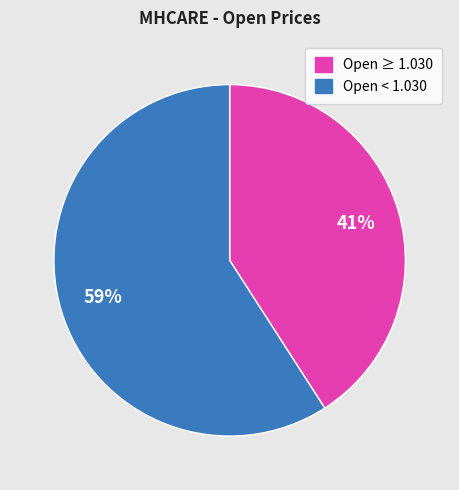

To the nearest percent, what is the difference between the largest and smallest slice percentages?

18%